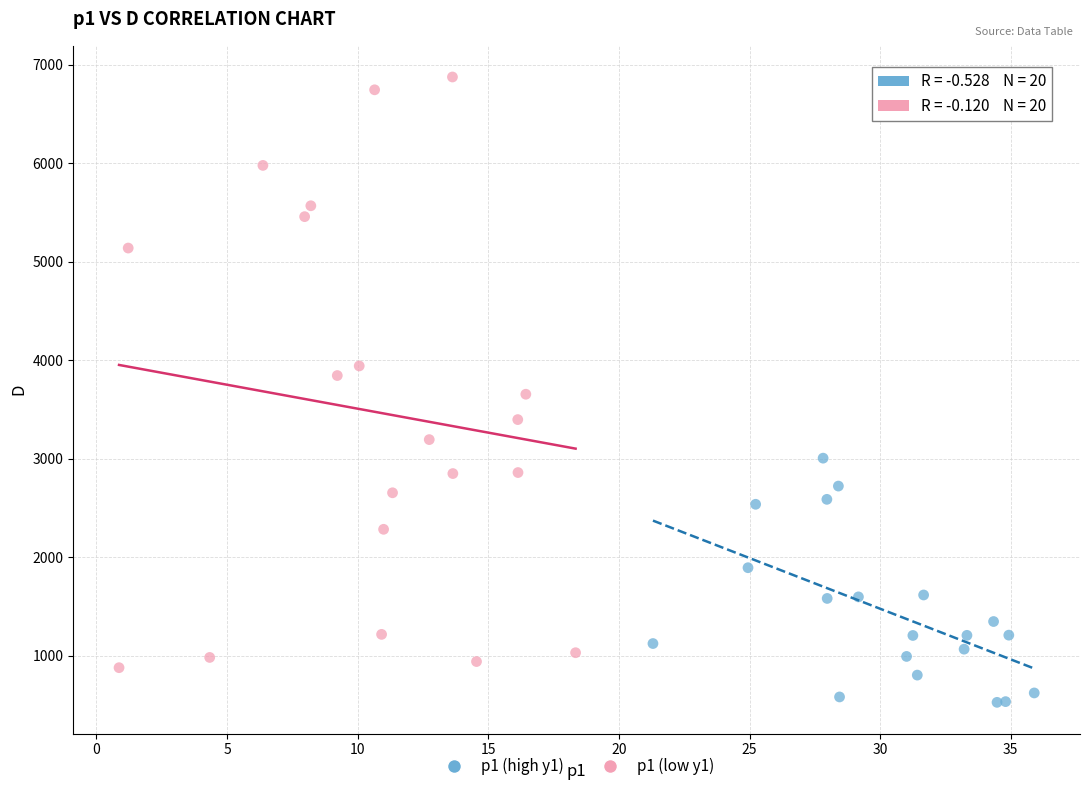

What are all the series names shown in the legend?

p1 (high y1), p1 (low y1)